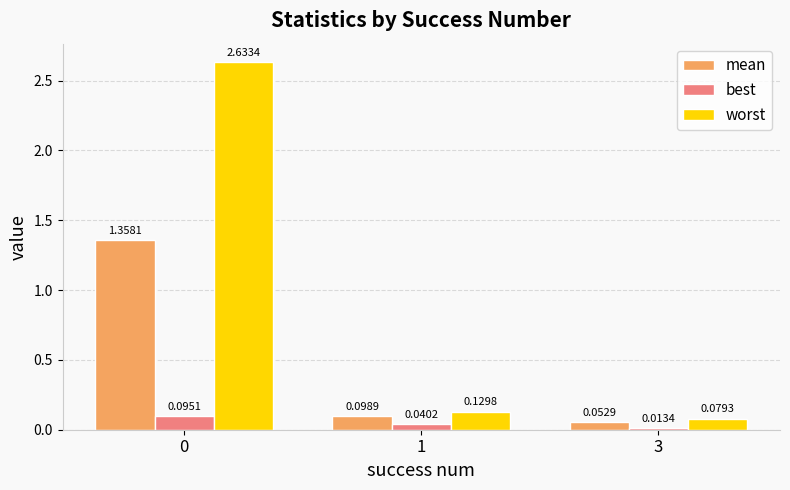

Between 0 and 3, which series saw the biggest shift?

worst